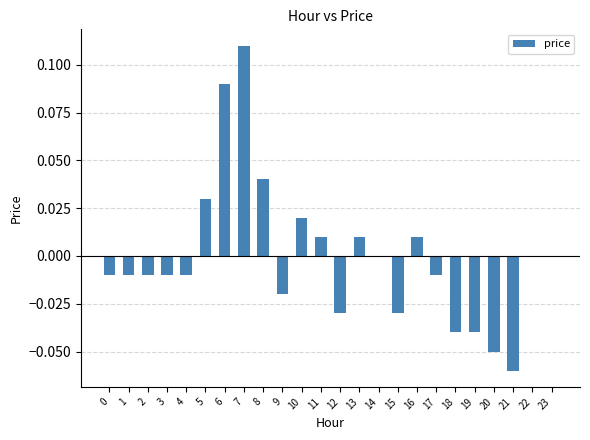

At which category does the chart reach its peak across all series?

7